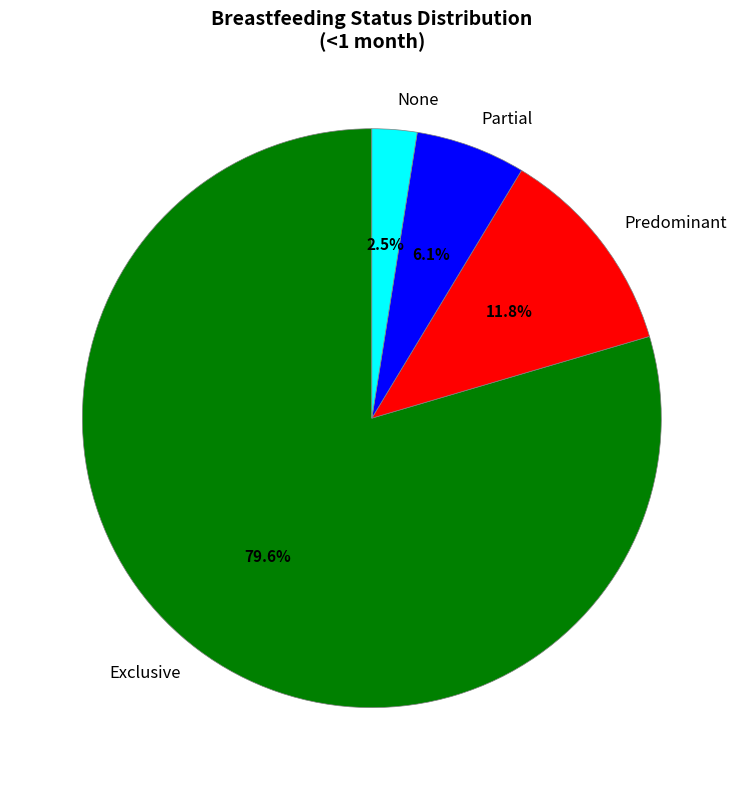

Between Partial and Exclusive, which is larger?

Exclusive